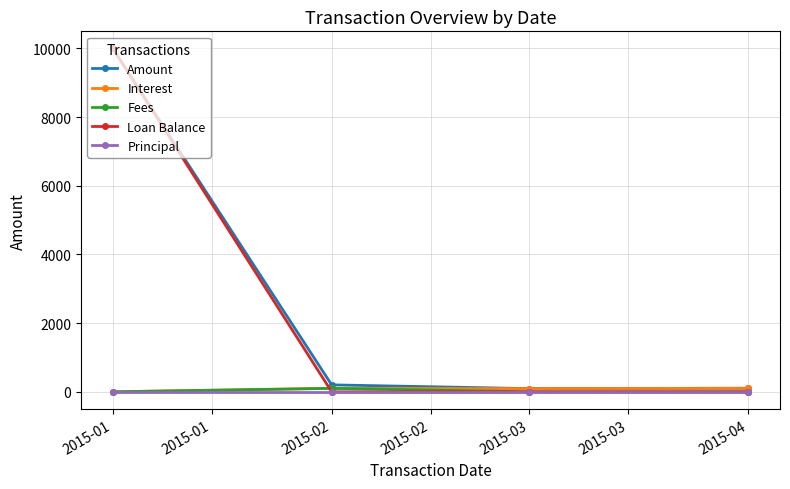

How many values in the Loan Balance series exceed 0?

1